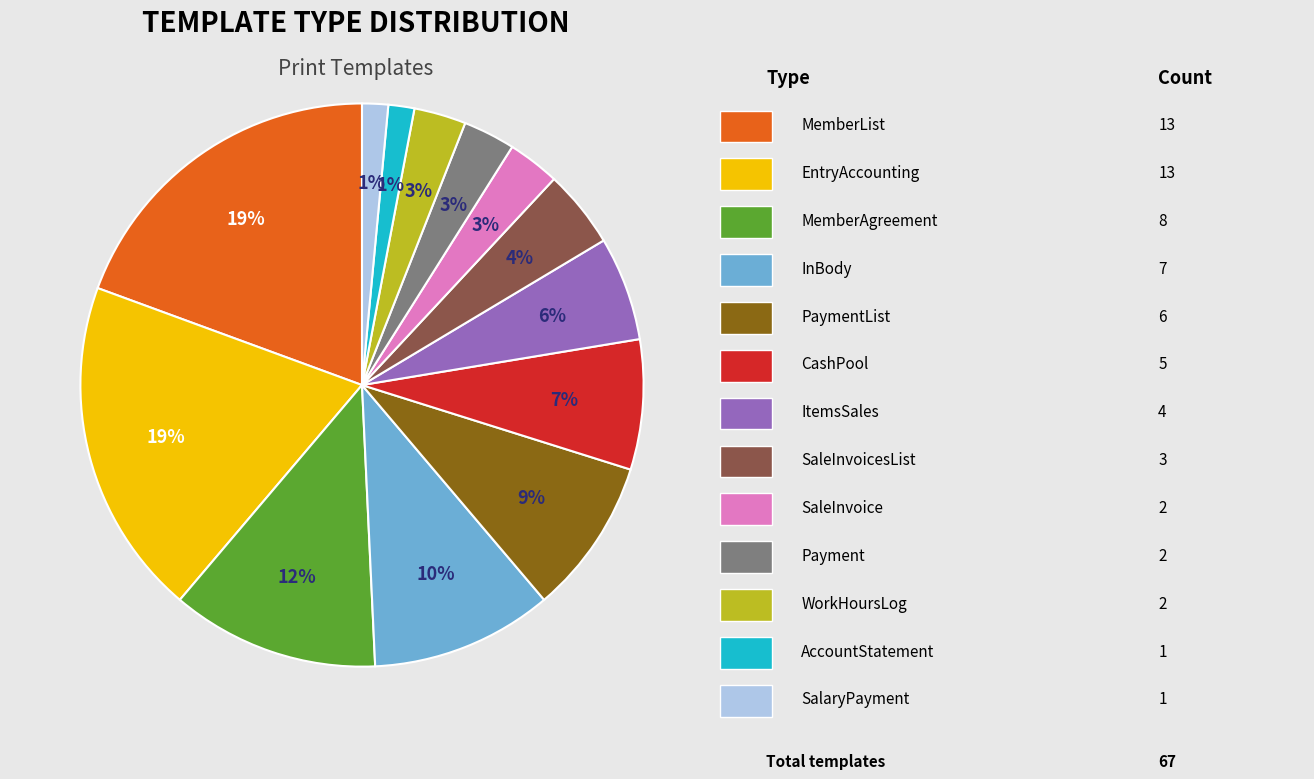

To the nearest percent, what is the average slice percentage?

8%